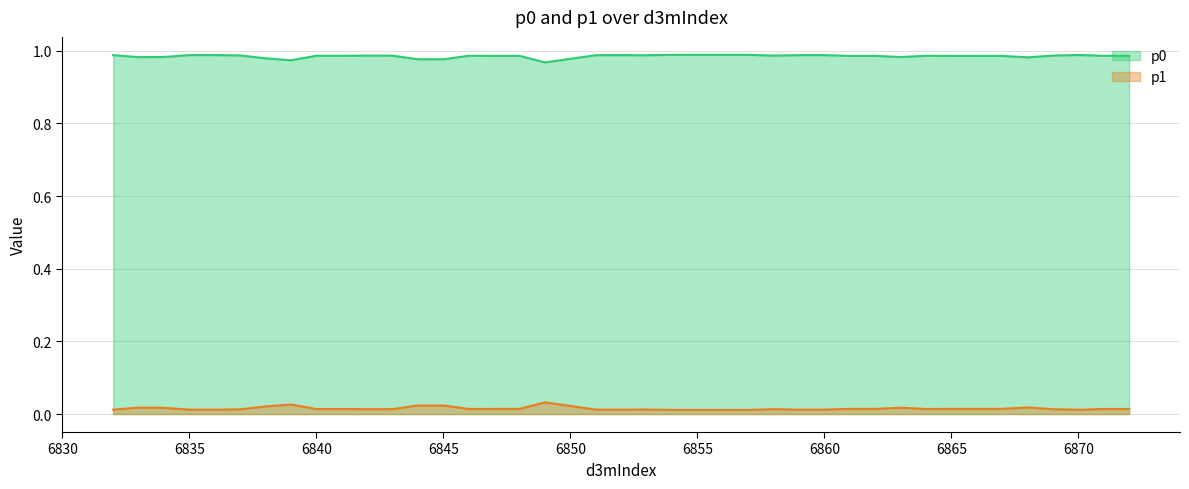

What is the value of the p0 point at the 24th from the left?

1.0